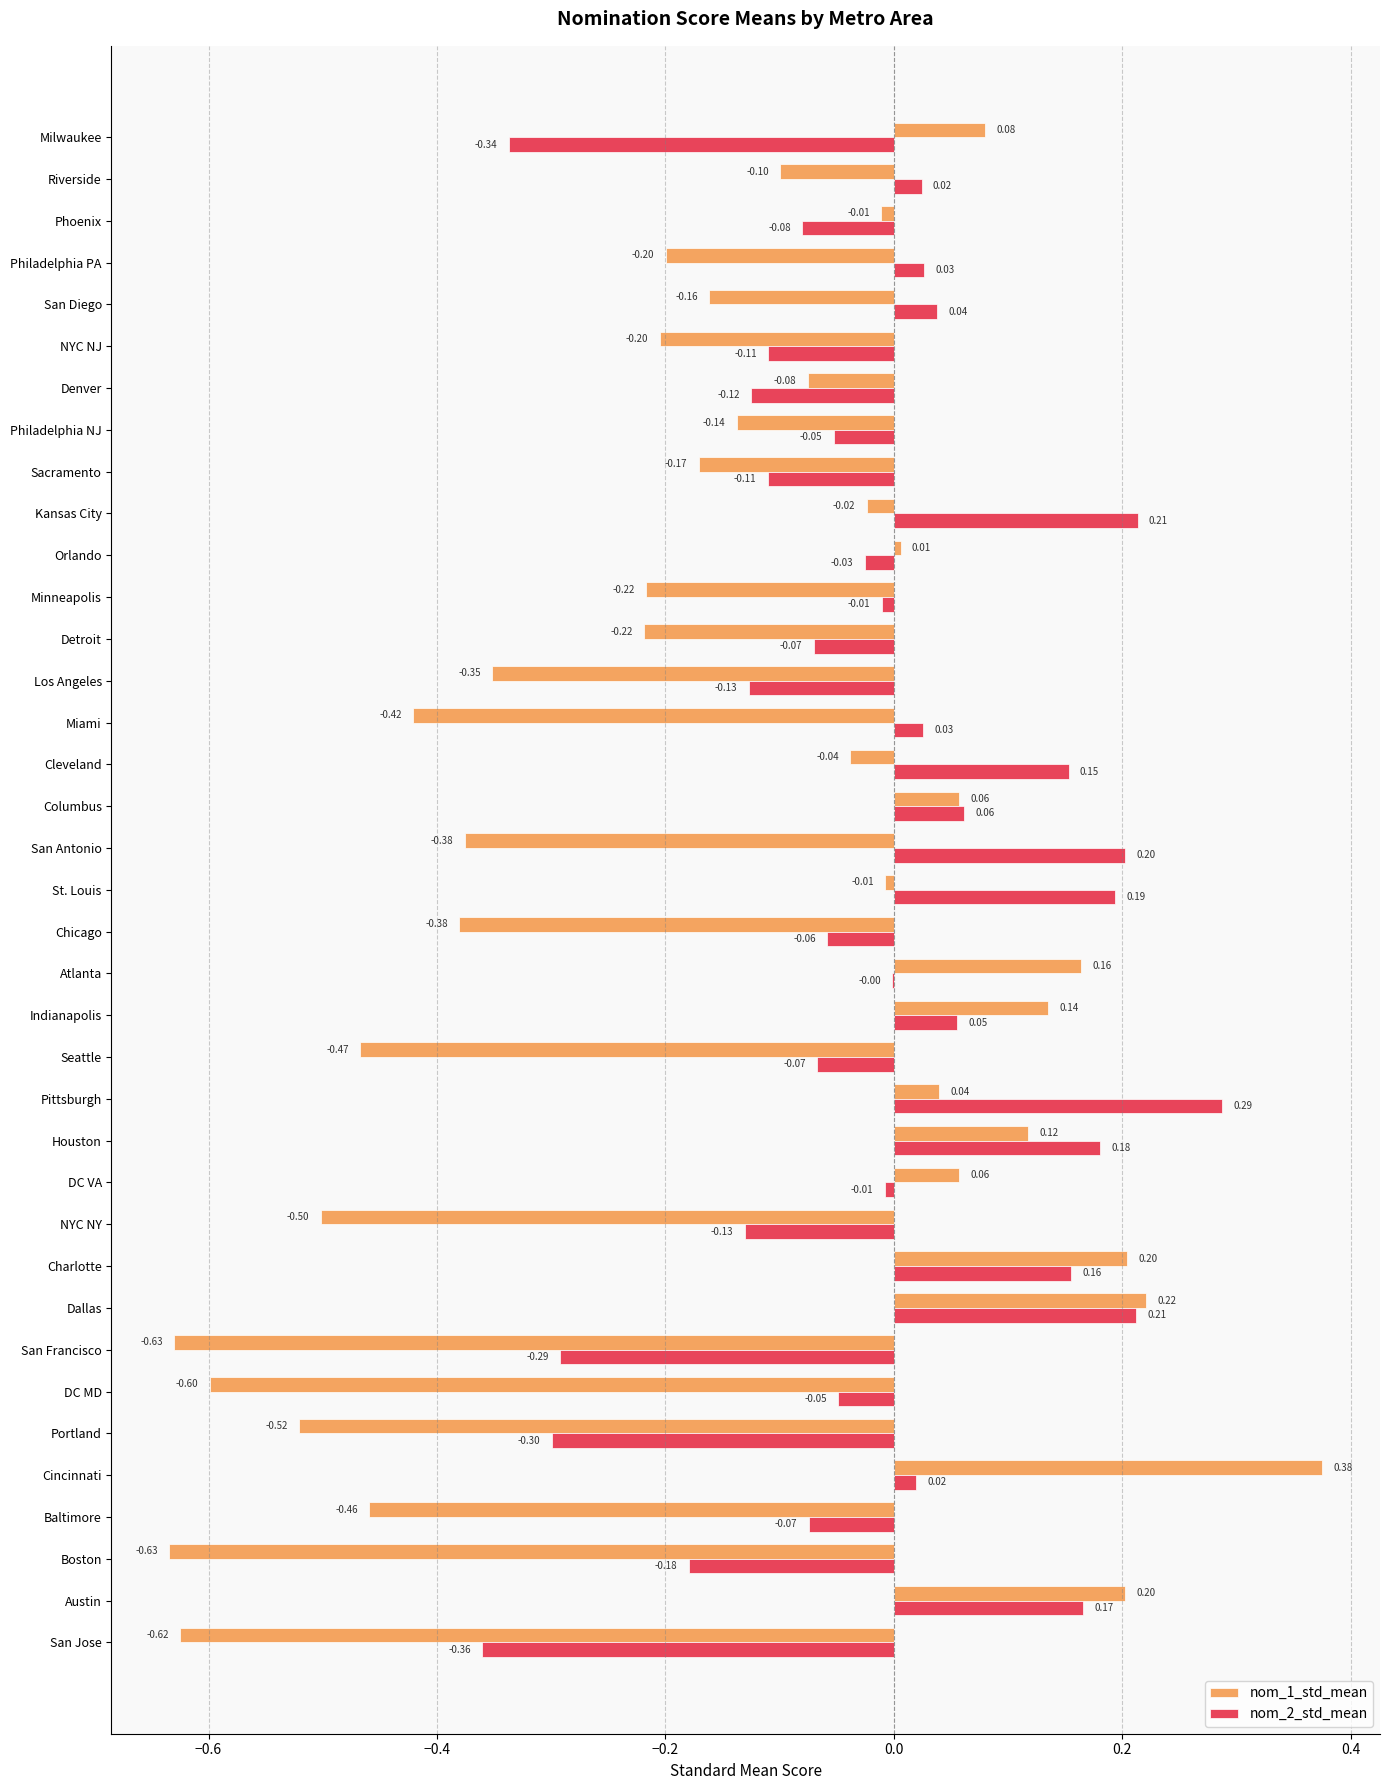

Which series has the largest total across all categories?

nom_2_std_mean